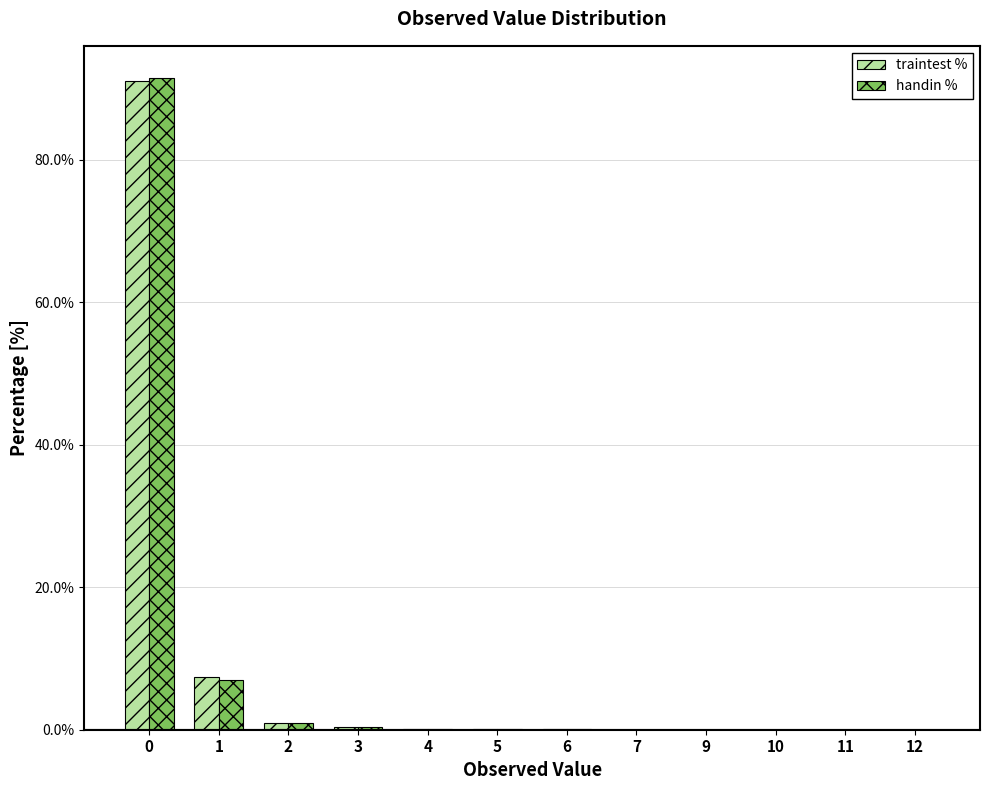

What is the maximum value shown in the chart?

91.4